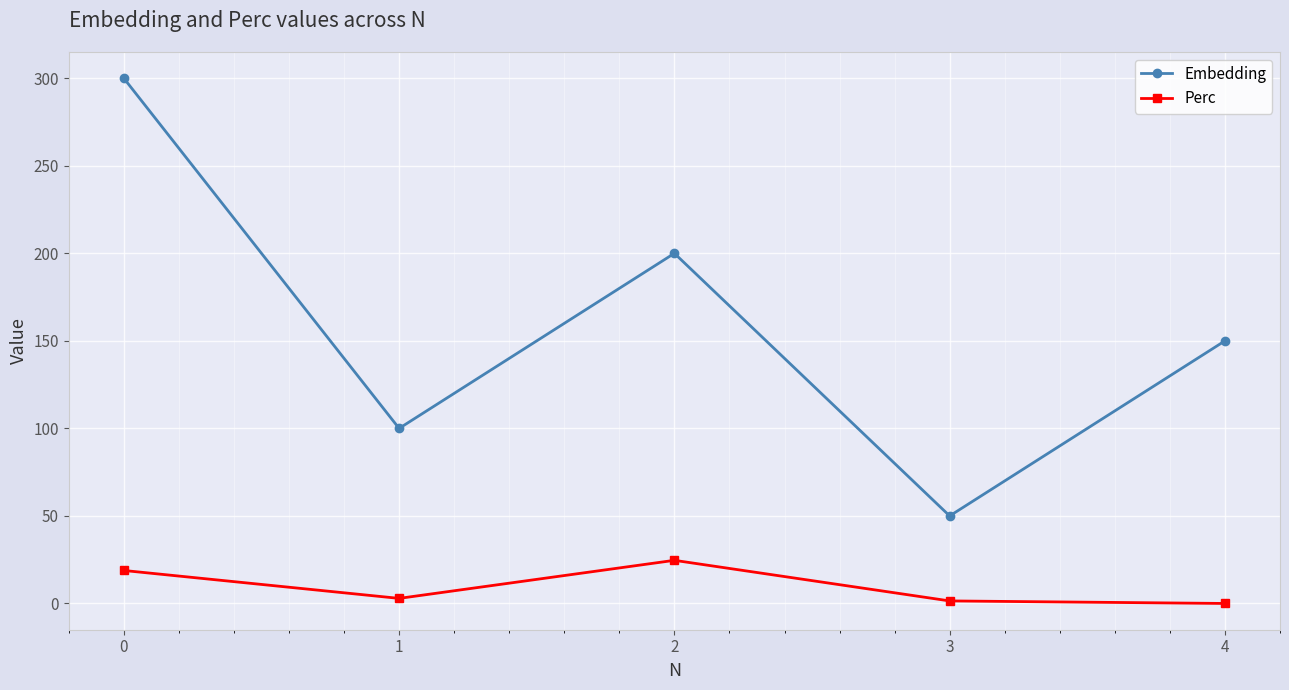

At which category does Embedding reach its first local peak?

2